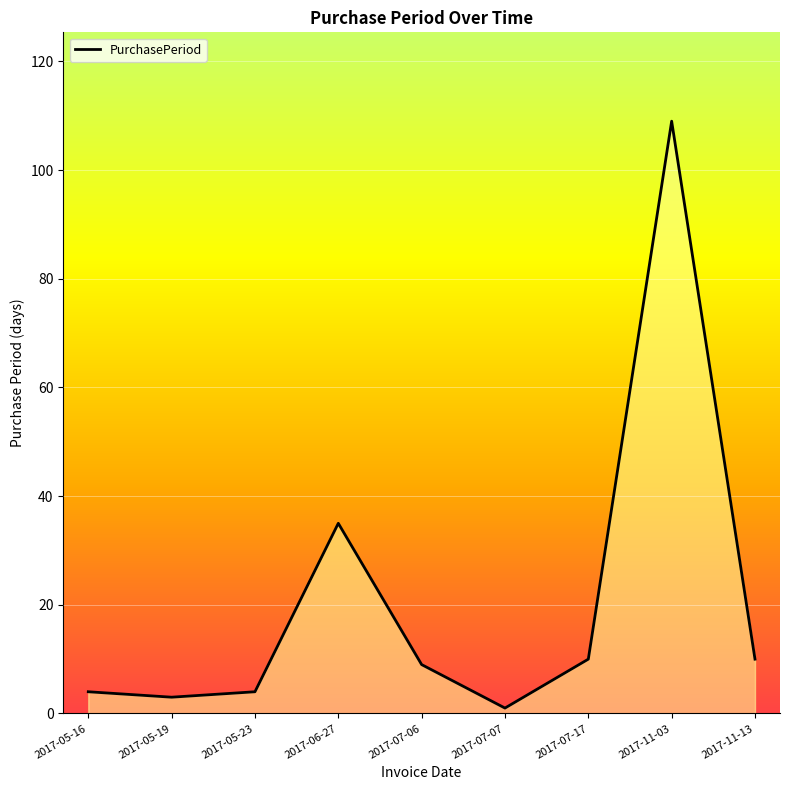

Between 2017-07-17 and 2017-11-03, which is larger?

2017-11-03